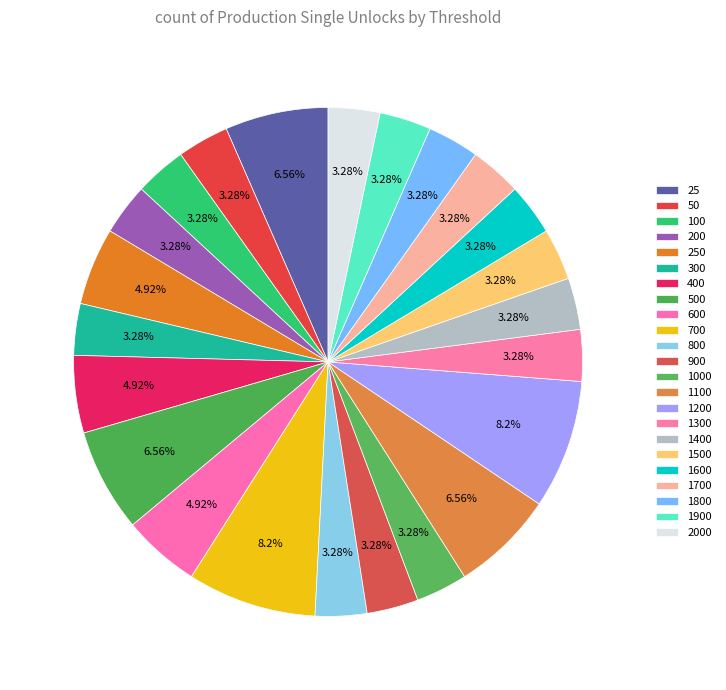

Is it true that 1300 is 16% of the pie?

False